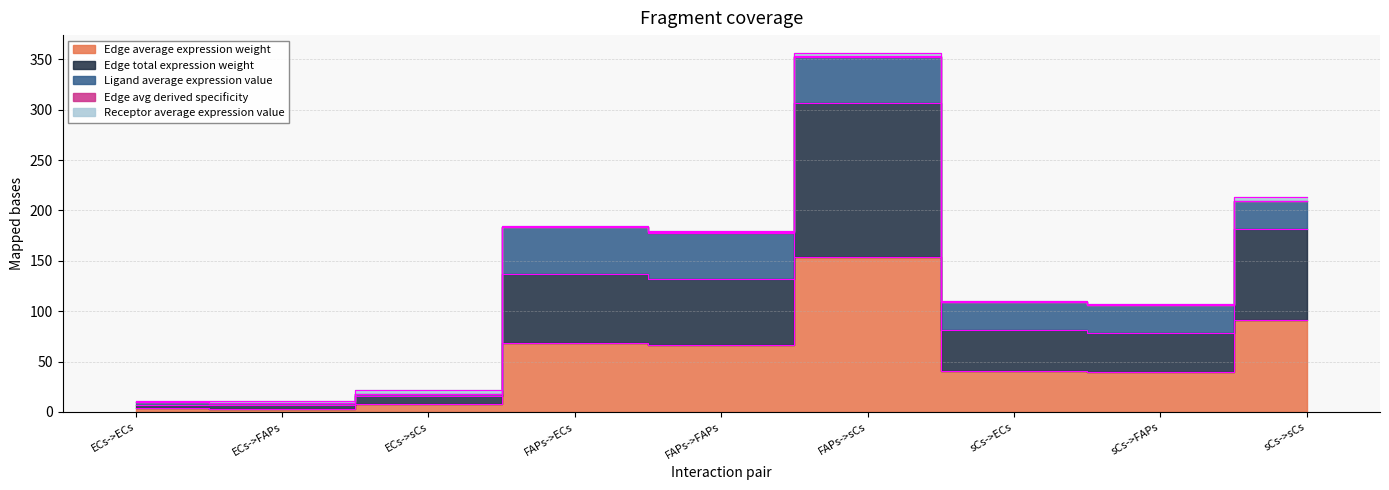

Rank the categories by Edge average expression weight value from lowest to highest.

ECs->FAPs, ECs->ECs, ECs->sCs, sCs->FAPs, sCs->ECs, FAPs->FAPs, FAPs->ECs, sCs->sCs, FAPs->sCs